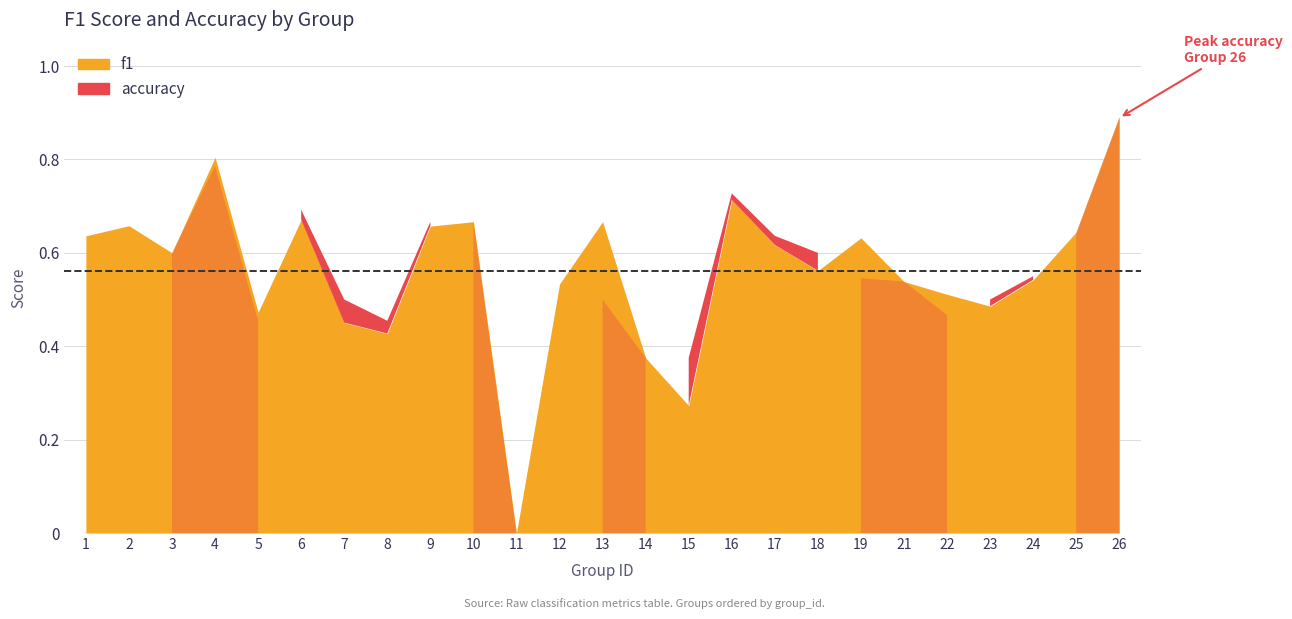

What is the approximate value of f1 at 7?

0.5